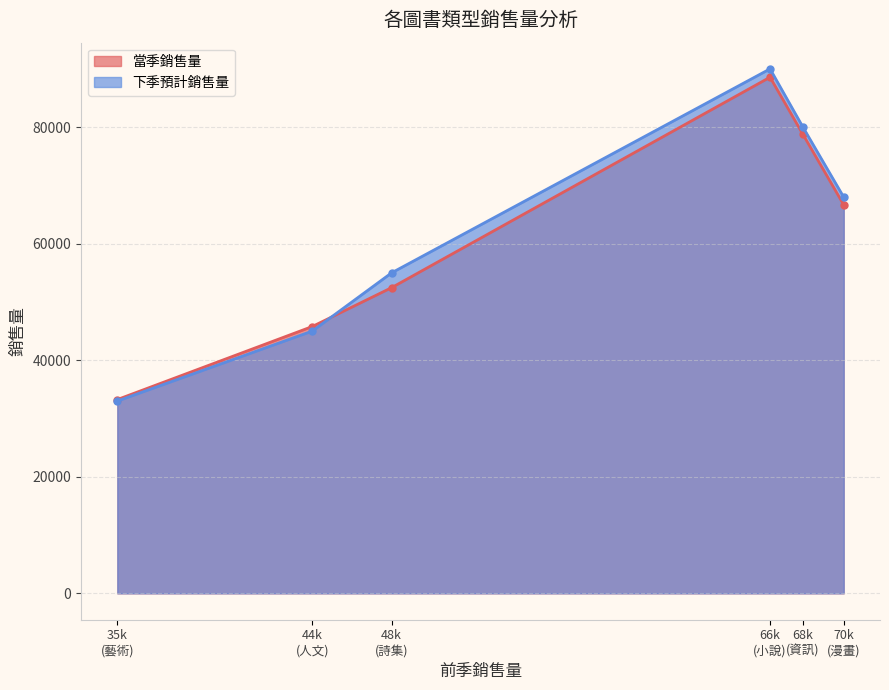

What is the spread (max minus min) of values at 人文?

782